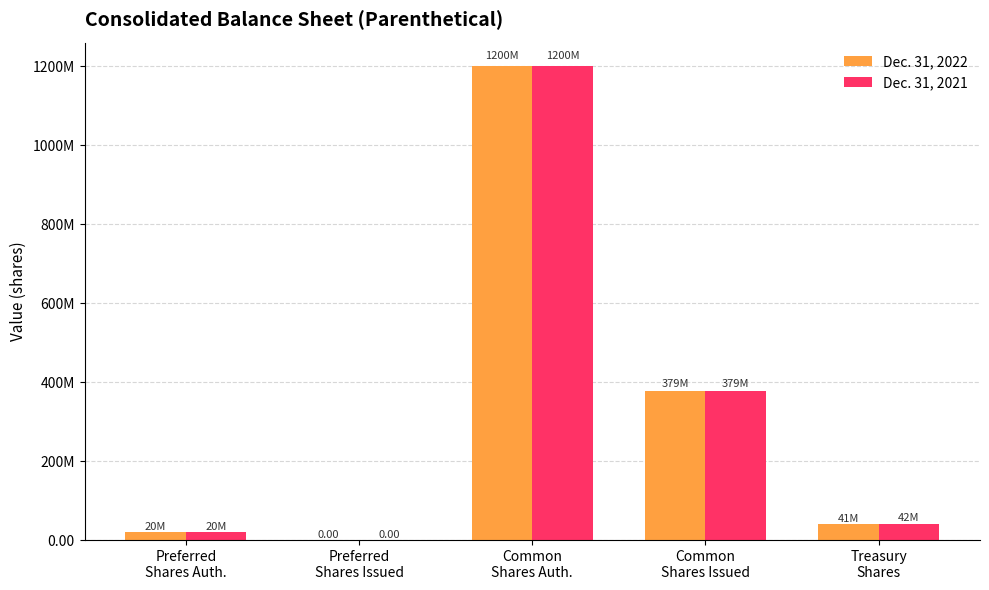

Where is Dec. 31, 2021 nearest to the value 600000000?

Common
Shares Issued